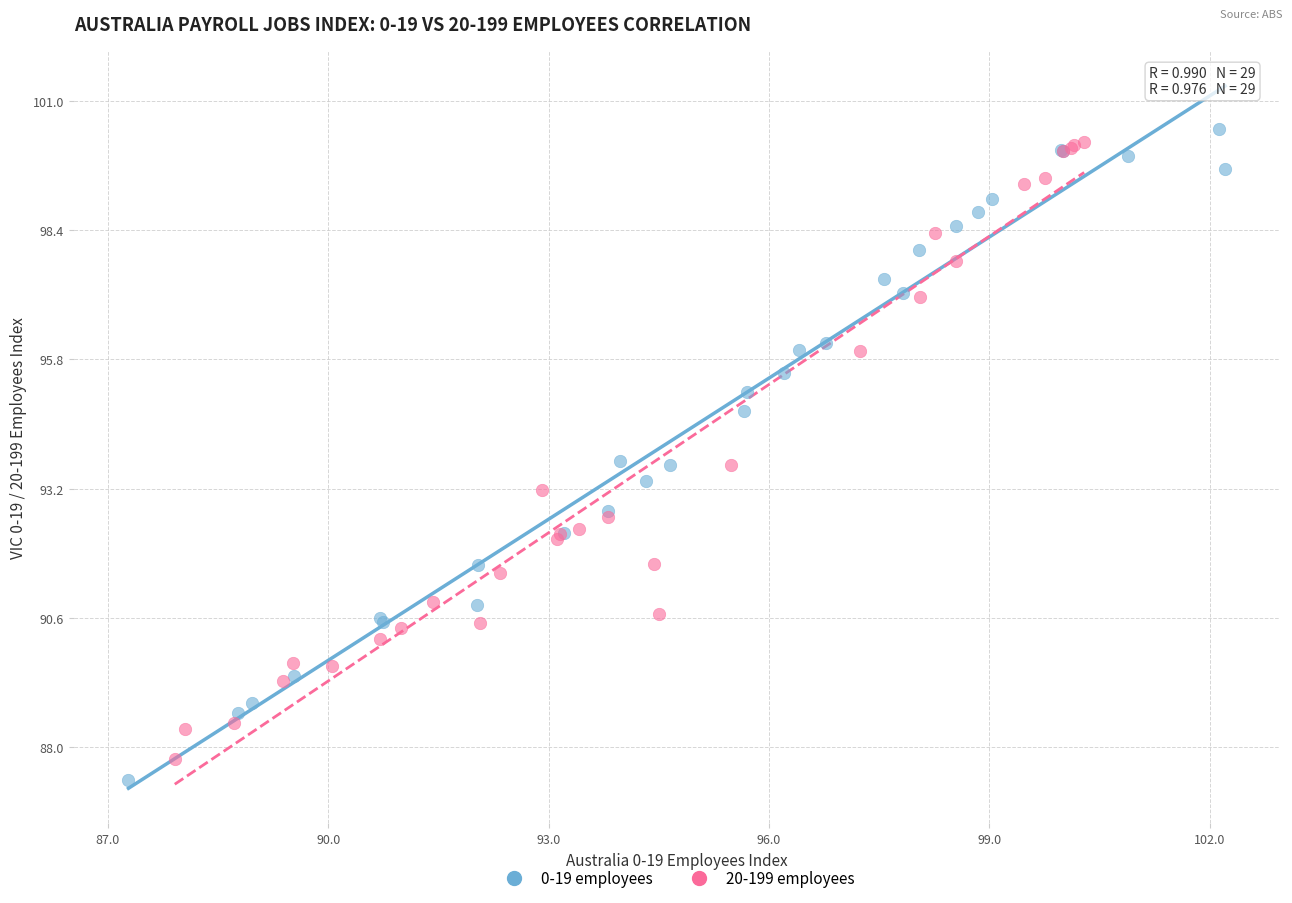

What are all the series names shown in the legend?

0-19 employees, 20-199 employees